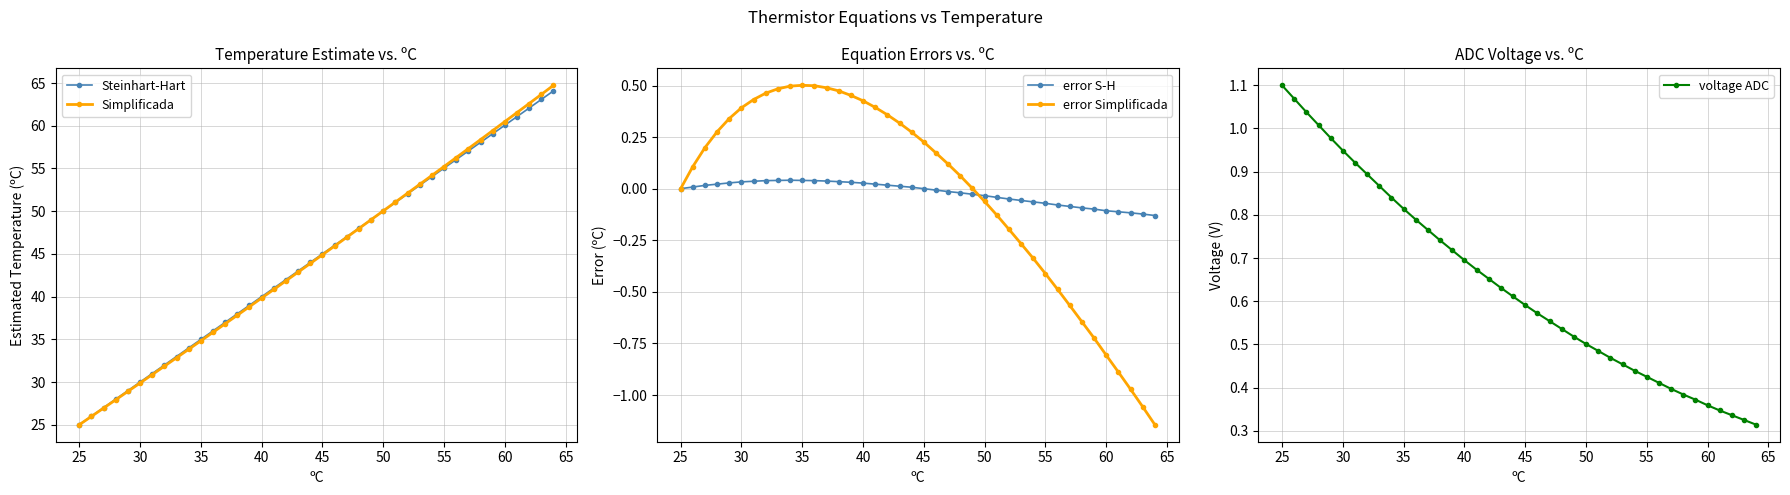

The Steinhart-Hart series shows 45.0 at 45. True or false?

True